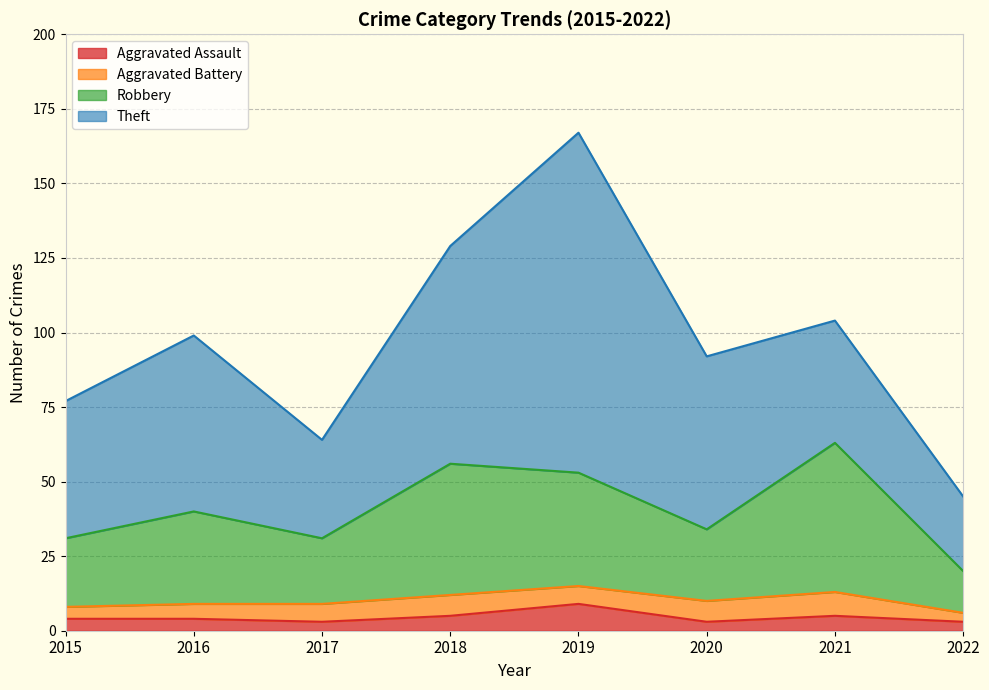

At which category is the sum across all series the highest?

2019